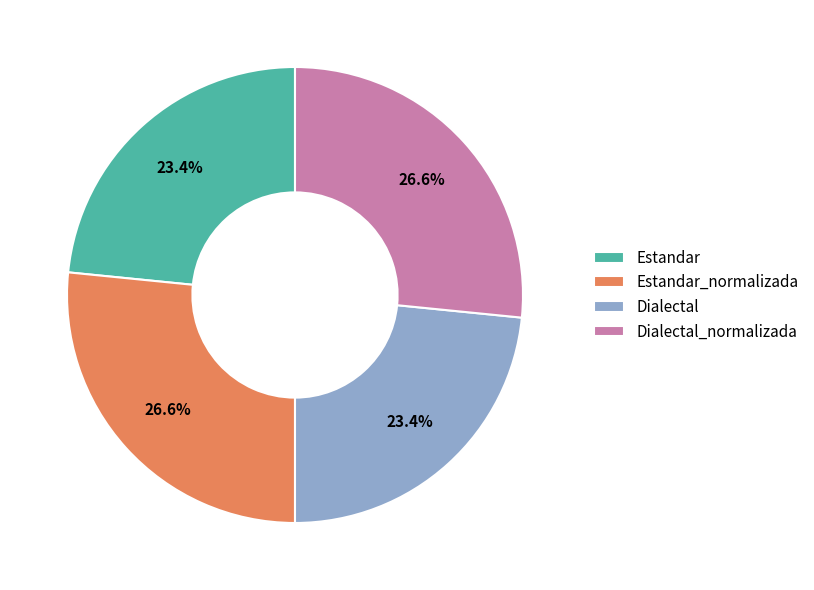

How many segments does this pie chart have?

4